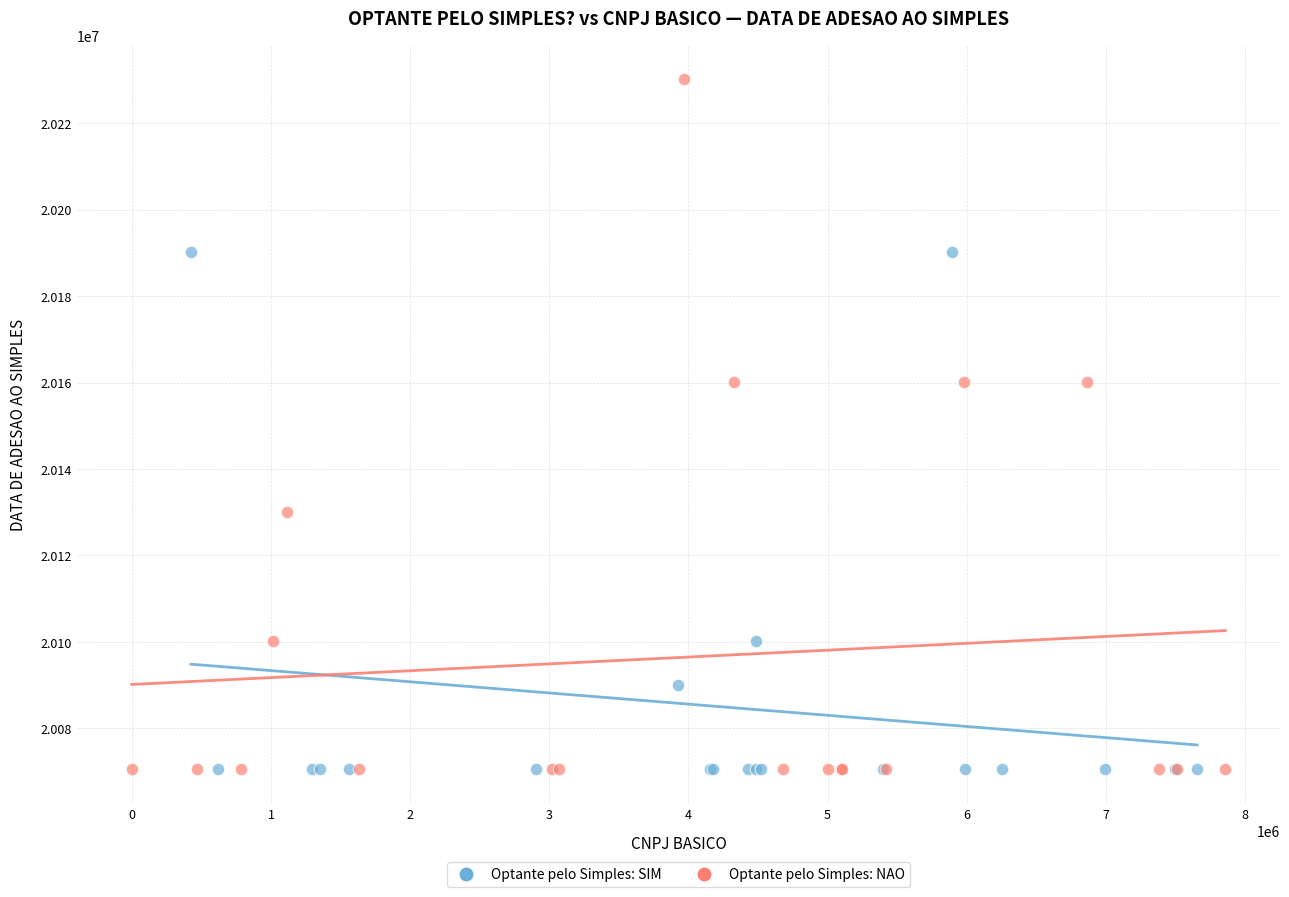

Which series reaches the maximum Y coordinate?

Optante pelo Simples: NAO